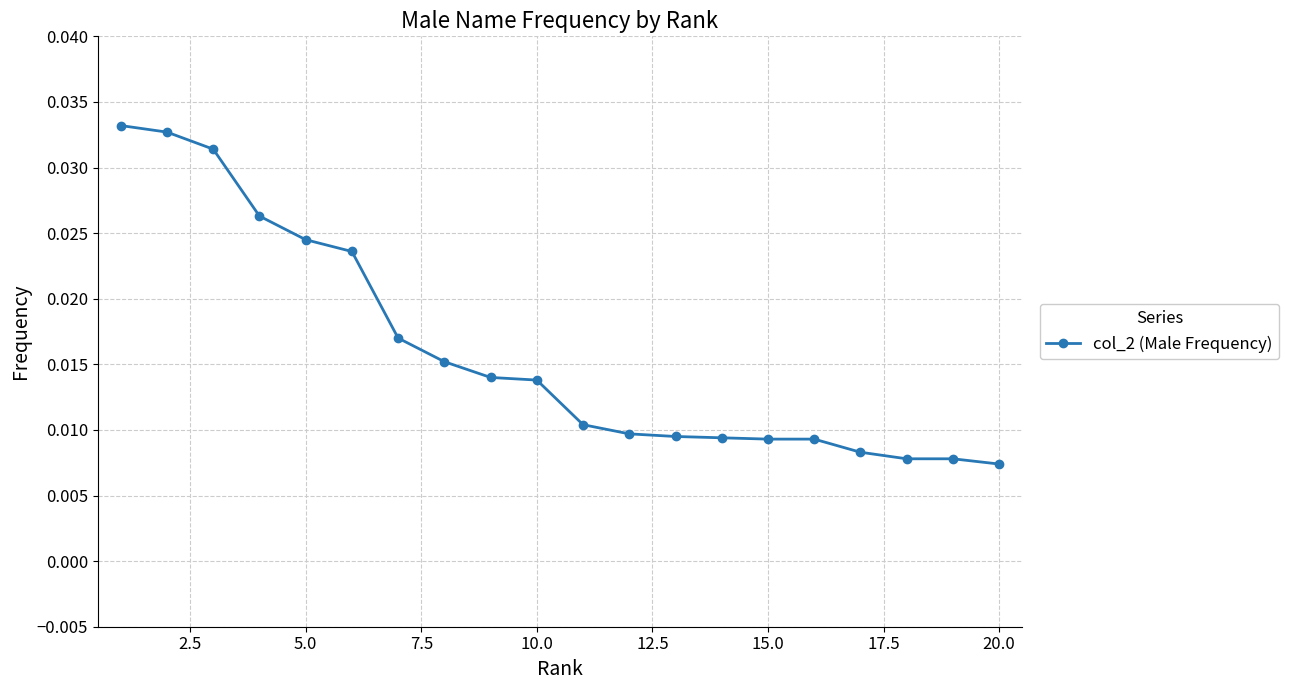

How many values are between 0 and 1?

20